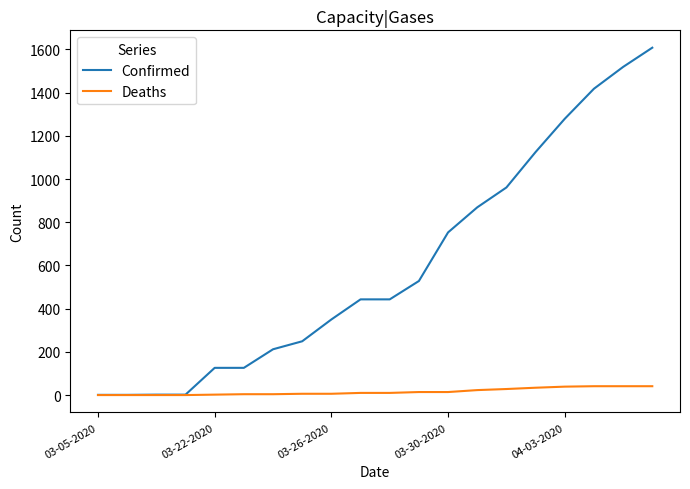

Which series has the largest range (max minus min)?

Confirmed